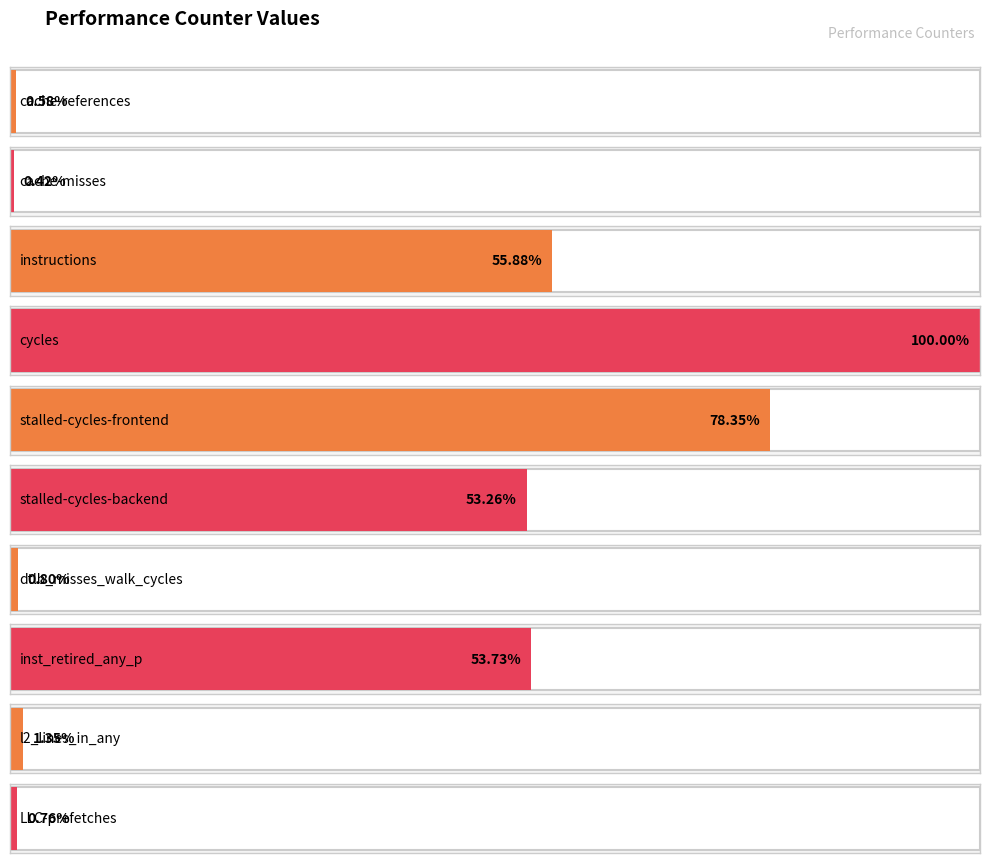

Rank the categories by value from lowest to highest.

cache-misses, cache-references, LLC-prefetches, dtlb_misses_walk_cycles, l2_lines_in_any, stalled-cycles-backend, inst_retired_any_p, instructions, stalled-cycles-frontend, cycles